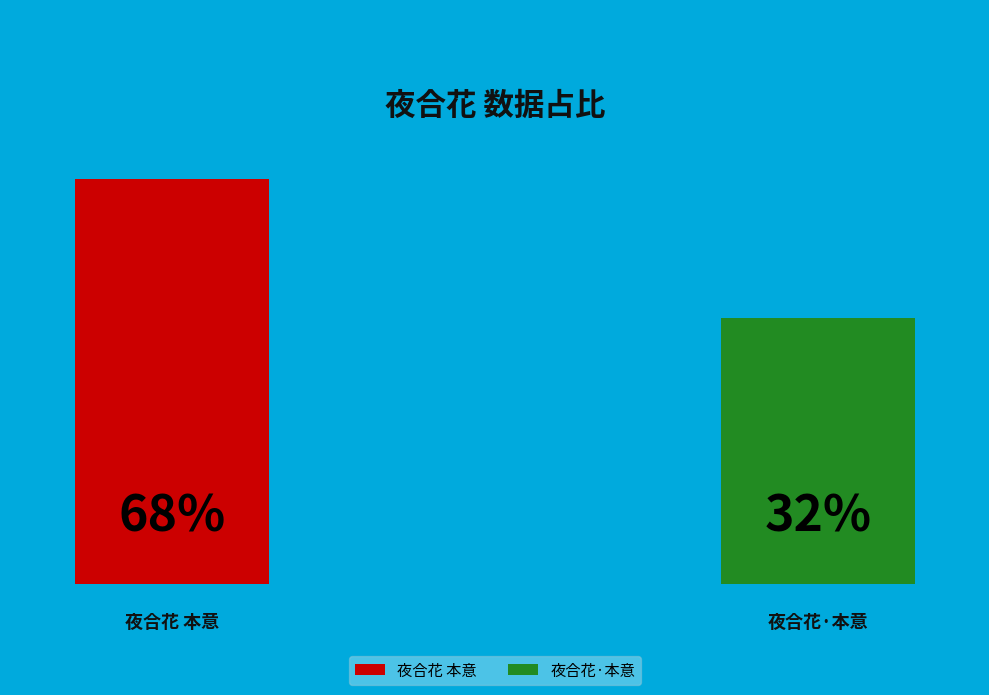

Rank the categories by value from lowest to highest.

夜合花·本意, 夜合花 本意